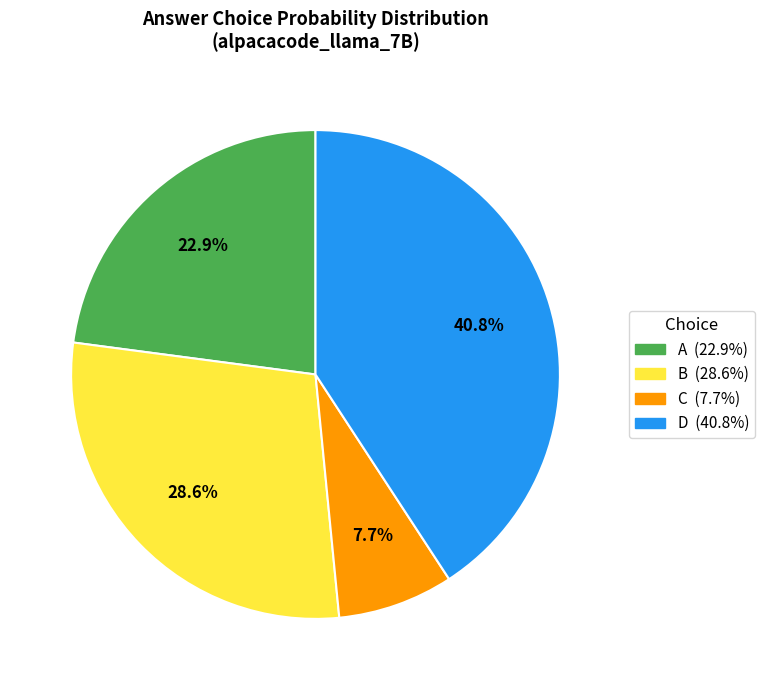

Rank the categories by value from highest to lowest.

D, B, A, C